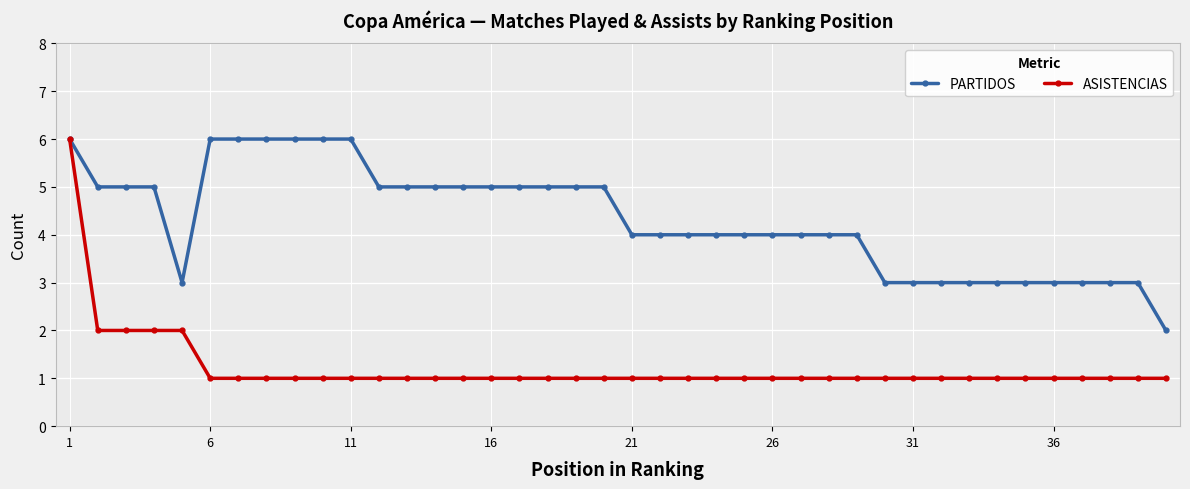

Reading left to right, list all the values displayed in this chart.

PARTIDOS: 6	5	5	5	3	6	6	6	6	6	6	5	5	5	5	5	5	5	5	5	4	4	4	4	4	4	4	4	4	3	3	3	3	3	3	3	3	3	3	2
ASISTENCIAS: 6	2	2	2	2	1	1	1	1	1	1	1	1	1	1	1	1	1	1	1	1	1	1	1	1	1	1	1	1	1	1	1	1	1	1	1	1	1	1	1